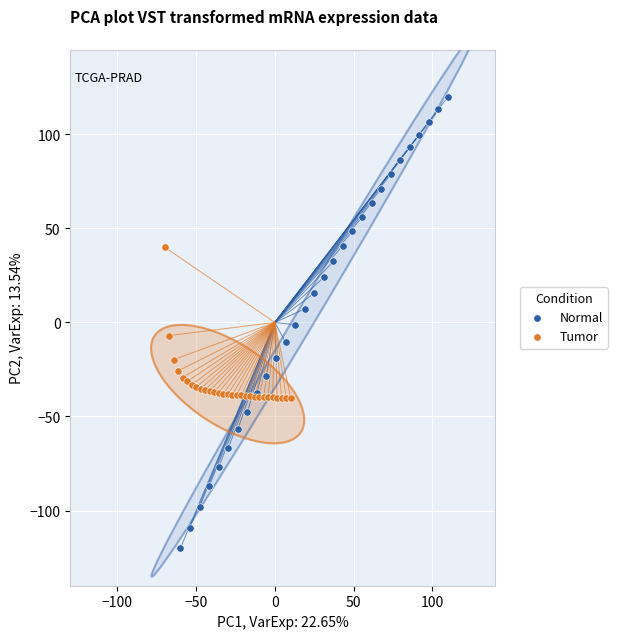

Which series has the largest Y range (max minus min)?

Normal